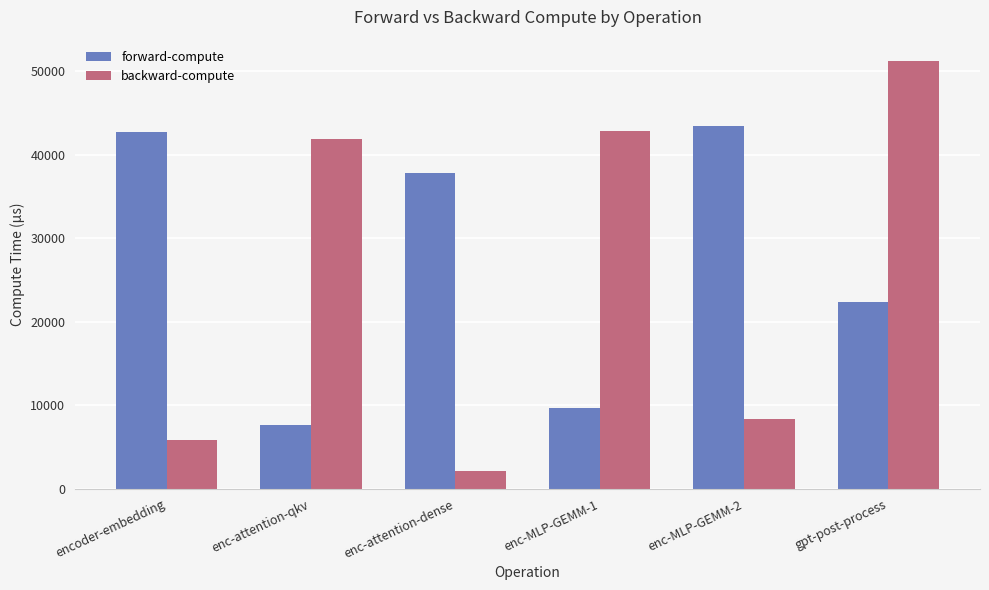

What is the value of the forward-compute bar at the 1st from the left?

42702.1